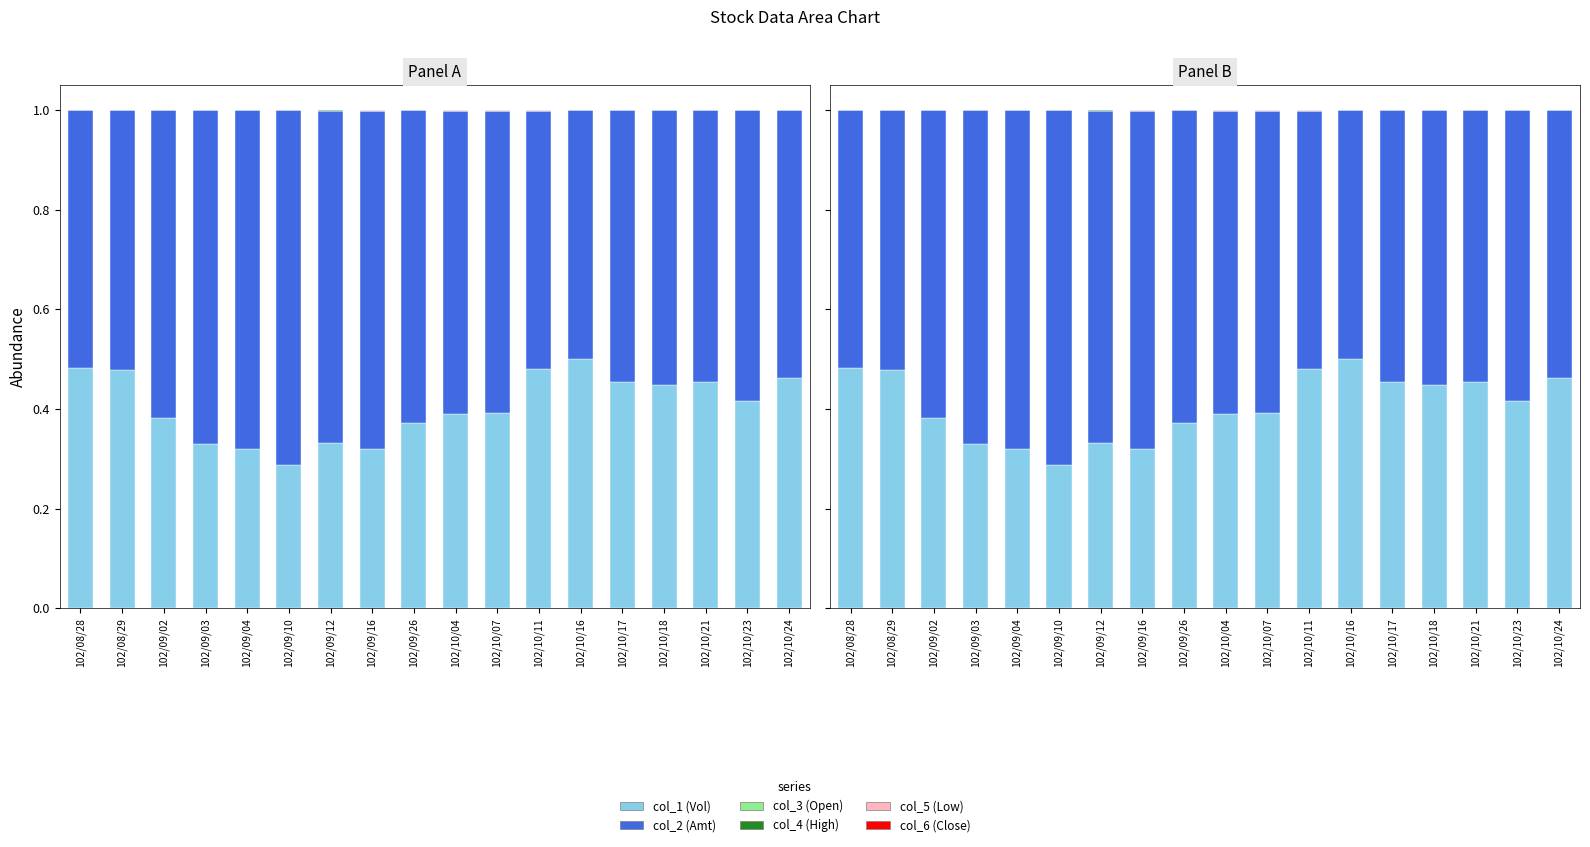

Rank the categories by col_4 (High) value from highest to lowest.

102/09/16, 102/10/04, 102/10/07, 102/10/11, 102/09/12, 102/09/10, 102/10/23, 102/10/18, 102/10/17, 102/10/24, 102/10/21, 102/10/16, 102/09/26, 102/08/29, 102/08/28, 102/09/02, 102/09/04, 102/09/03